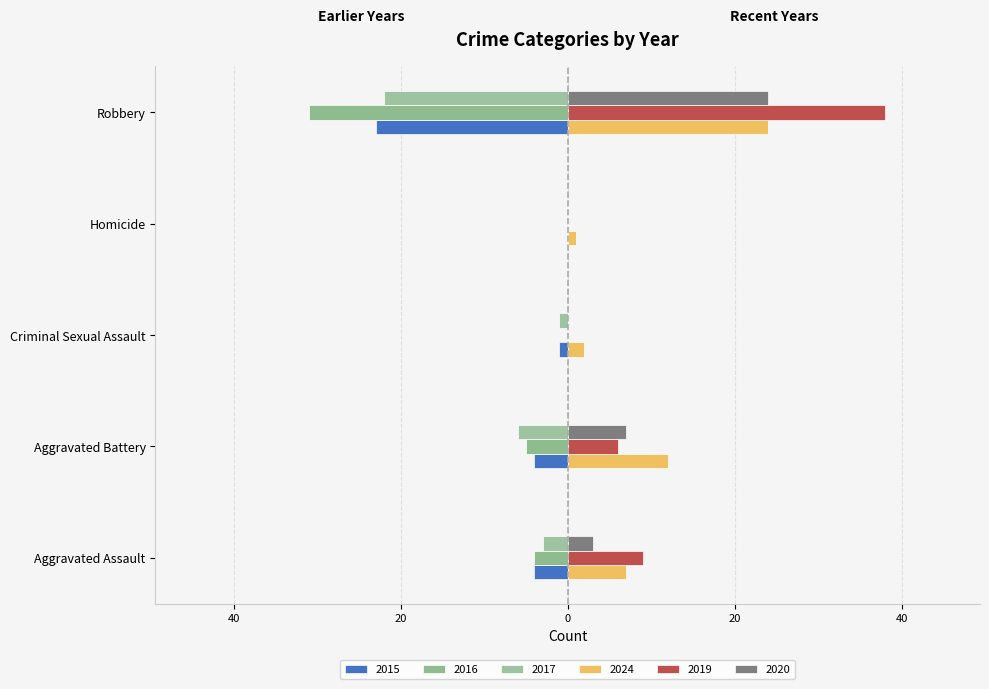

What is the sum of all 2016 values?

-40